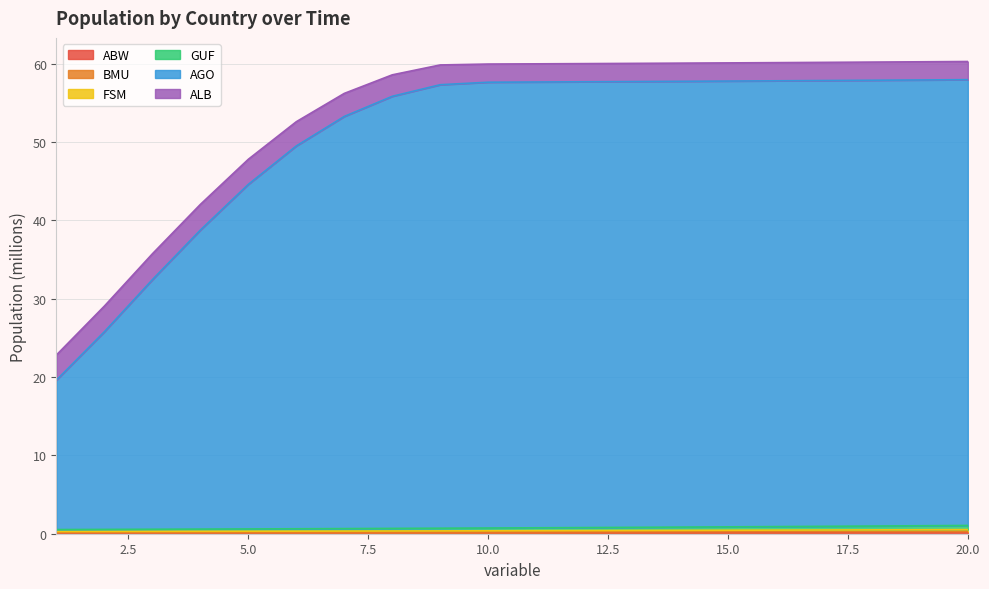

What is the value of the GUF point at the 13th from the left?

0.4